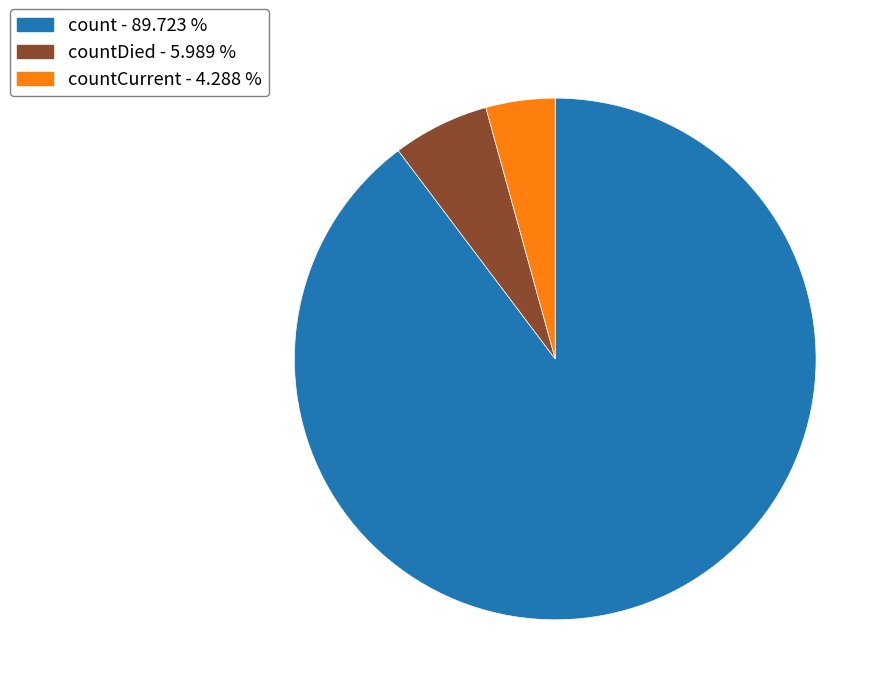

Is there any slice that represents more than half of the pie?

Yes